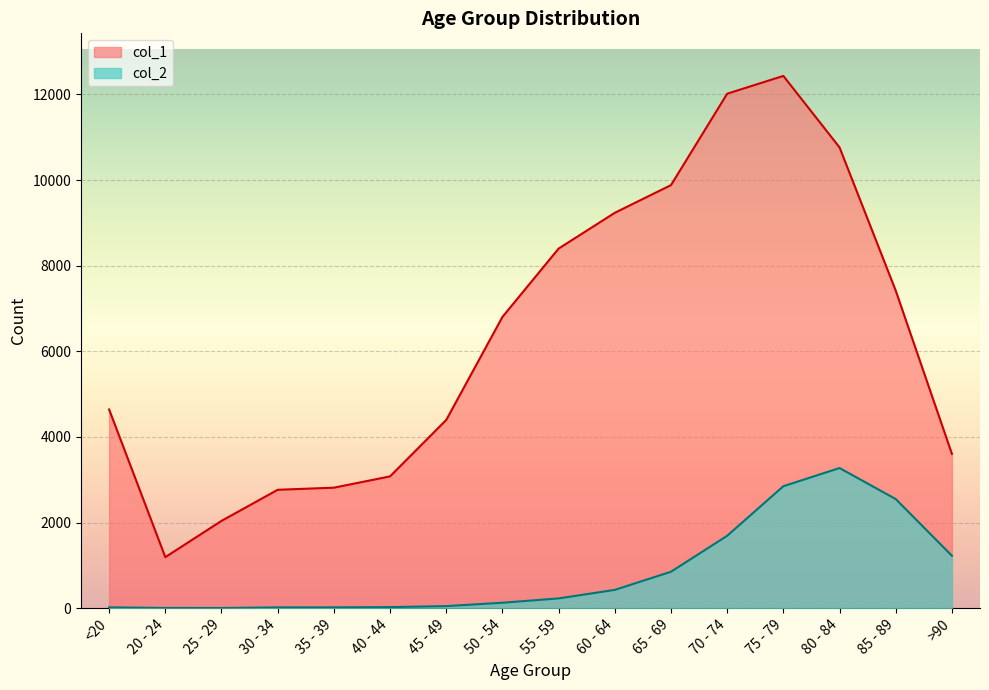

What is the difference between the highest and lowest values at >90?

2380